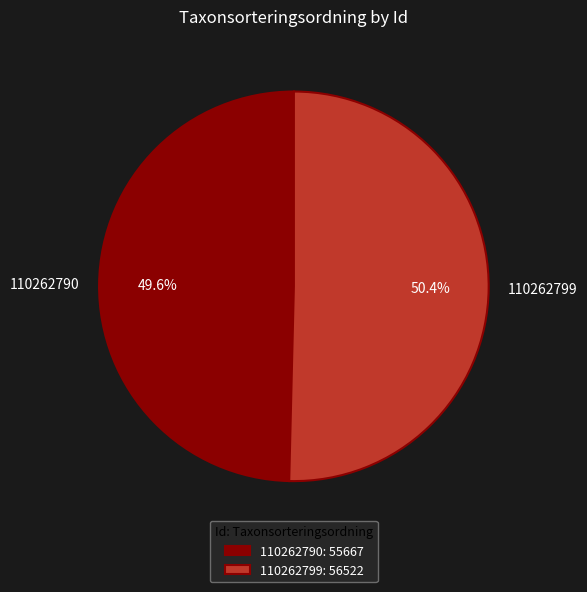

Is it true that 110262790 is 50% of the pie?

True